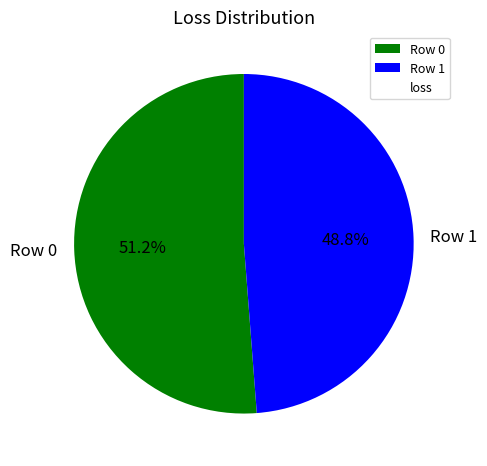

What percentage is the Row 1 slice, to the nearest percent?

49%